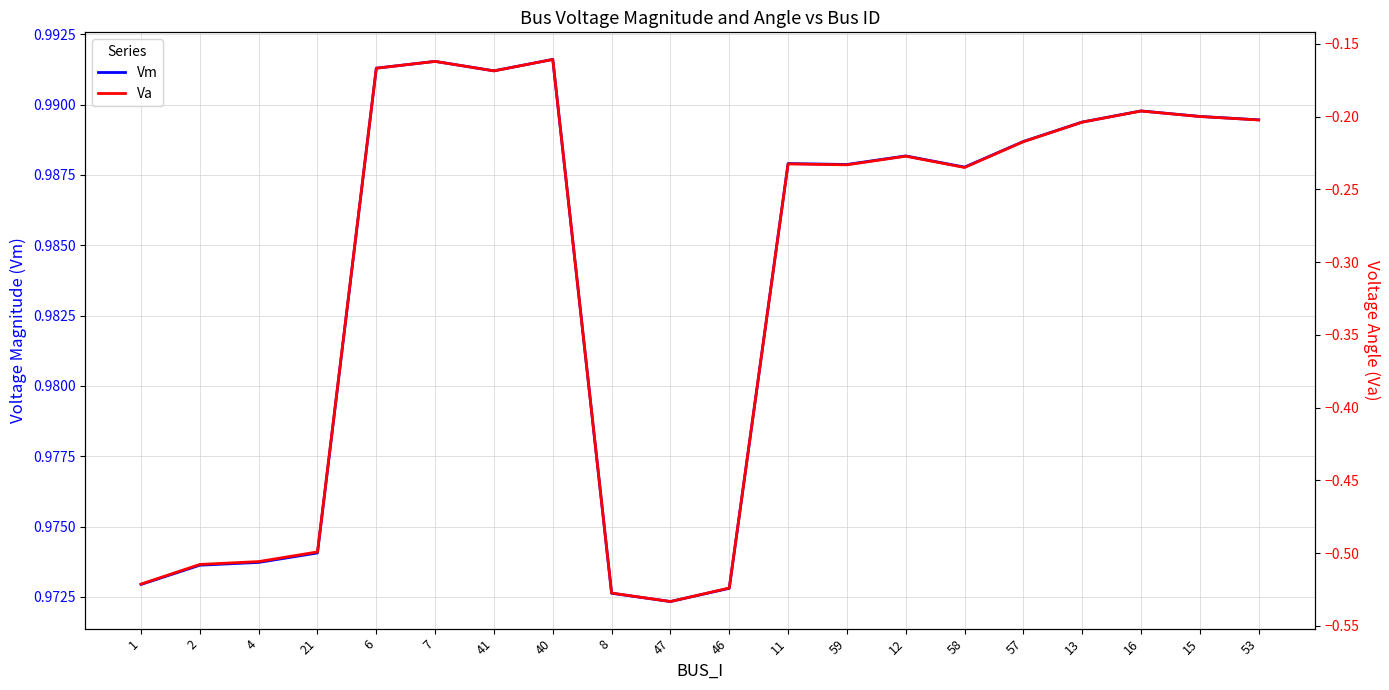

What is the value of the Va point at the 14th from the left?

-0.2